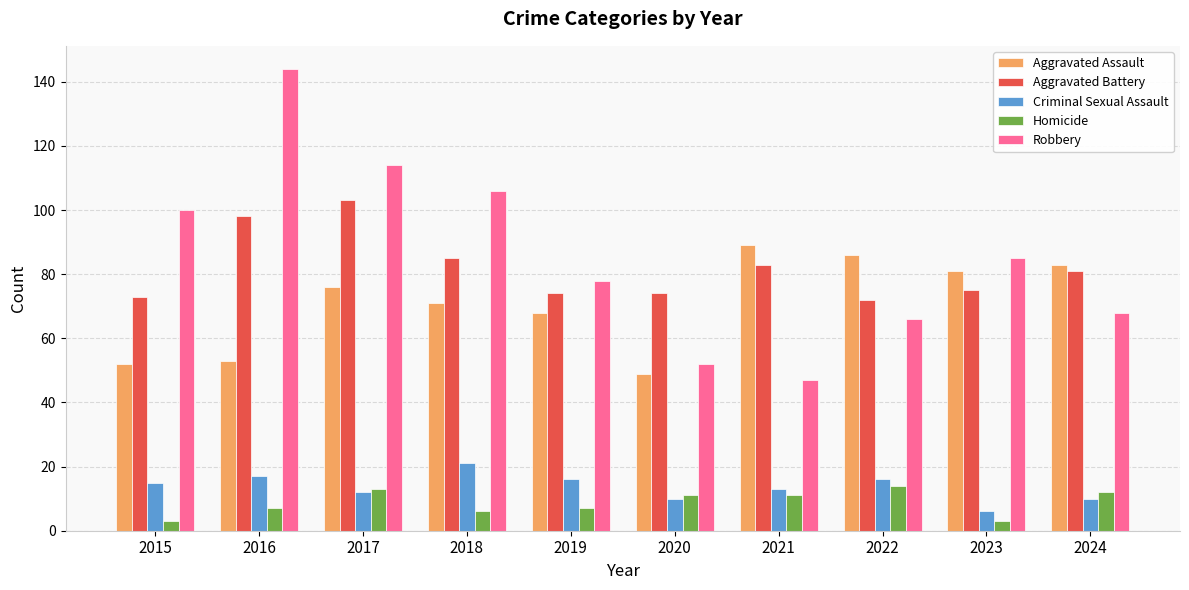

At how many categories does at least one series exceed 20?

10